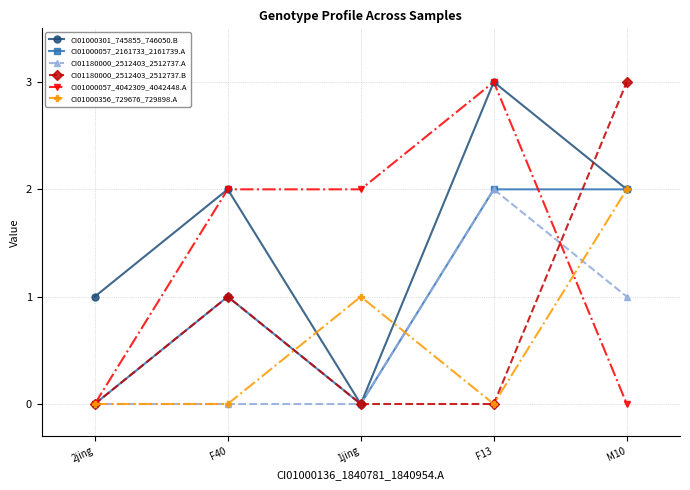

What is the spread (max minus min) of values at 2jing?

1